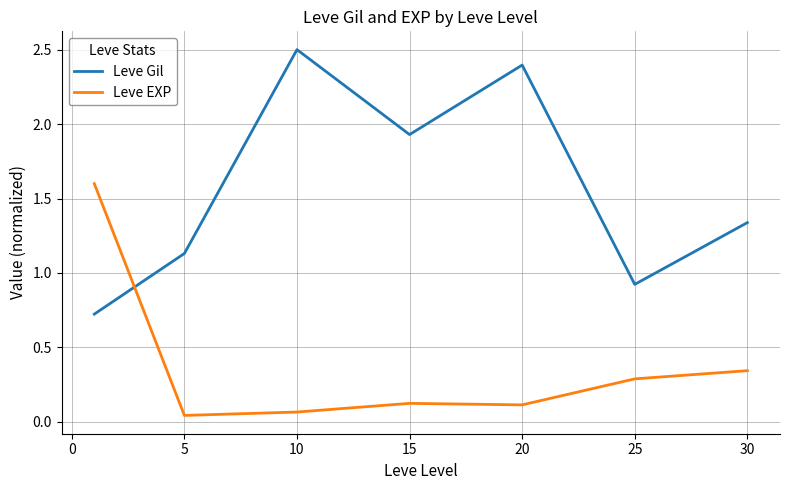

What are all the series names shown in the legend?

Leve Gil, Leve EXP